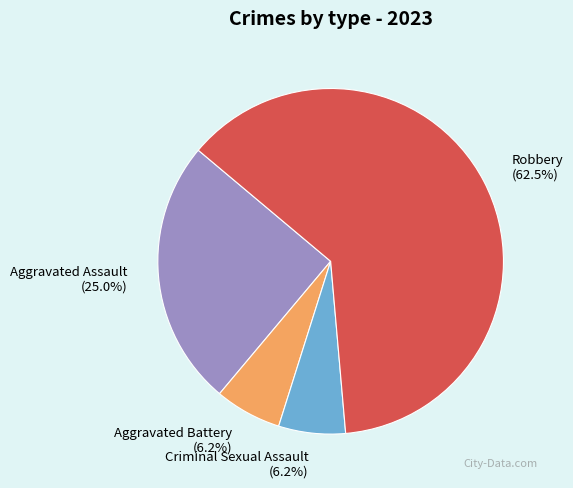

True or false: Aggravated Assault accounts for 18% of the total.

False